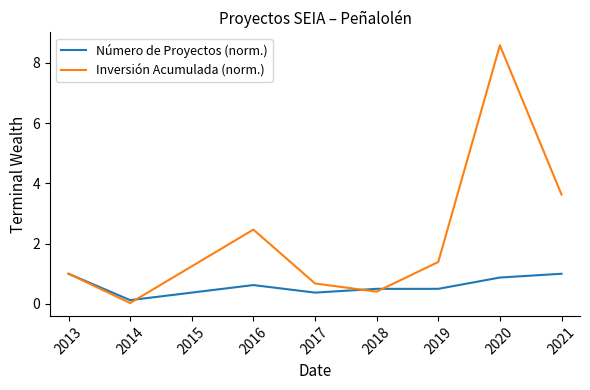

What is the average value of the Número de Proyectos (norm.) series?

0.6